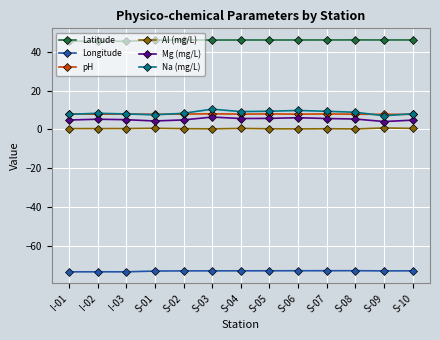

What is the difference between the highest and lowest values at S-01?

119.2